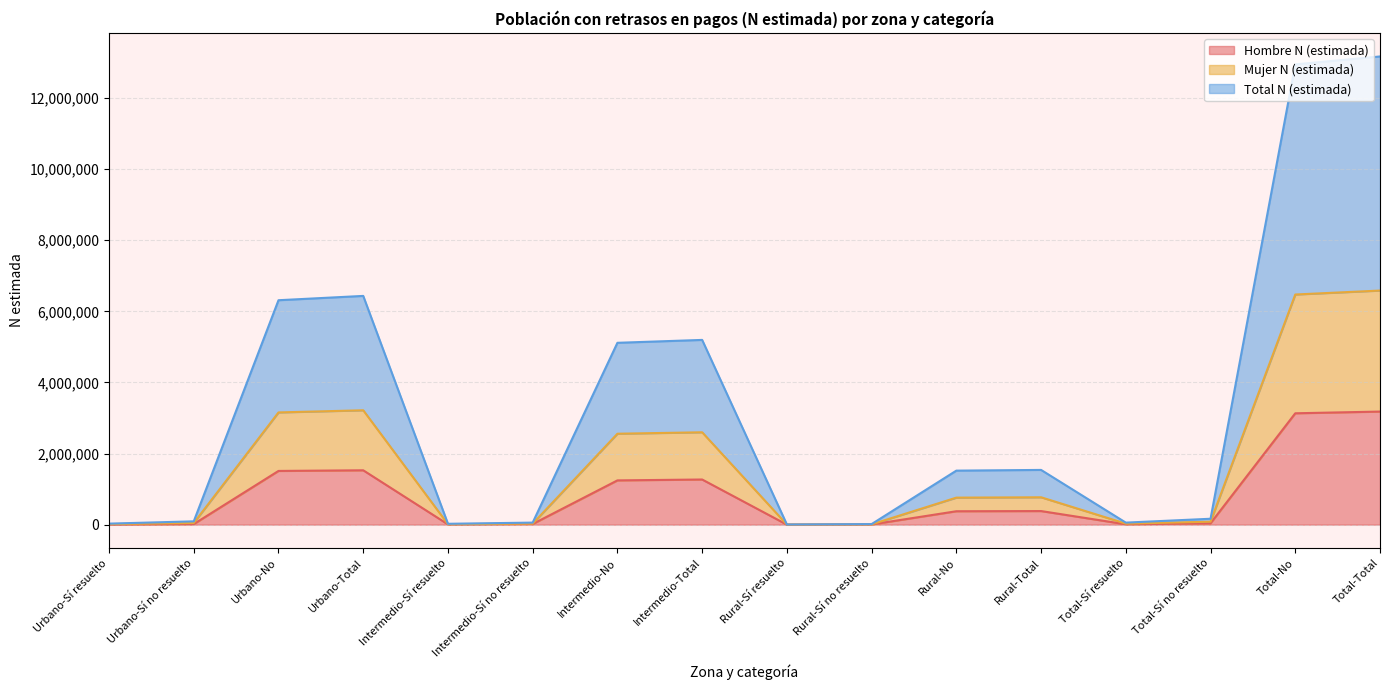

What is the maximum value for Hombre N (estimada)?

3180562